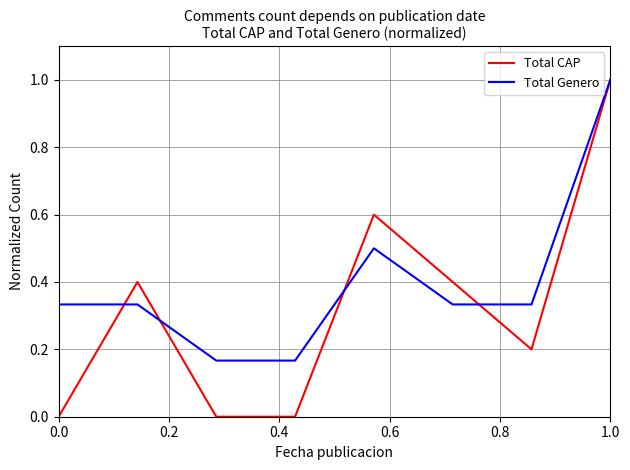

Which series has the largest range (max minus min)?

Total CAP